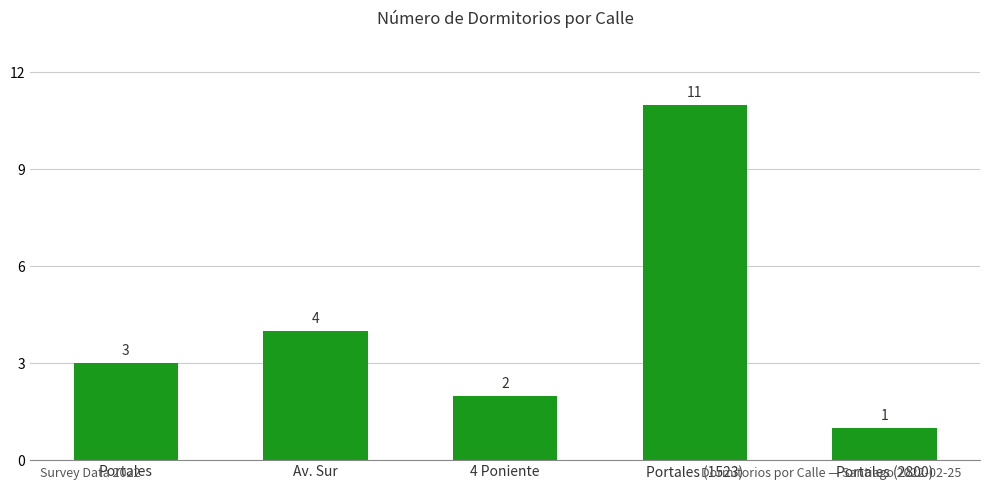

What is the value of the 5th bar from the left?

1